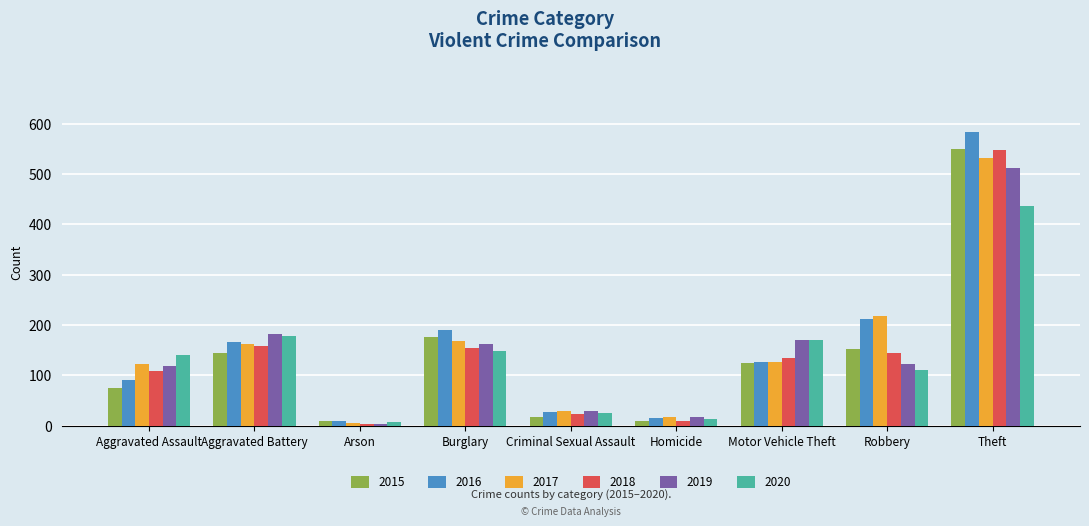

Is it true that 2016 equals 91 at Aggravated Assault?

True